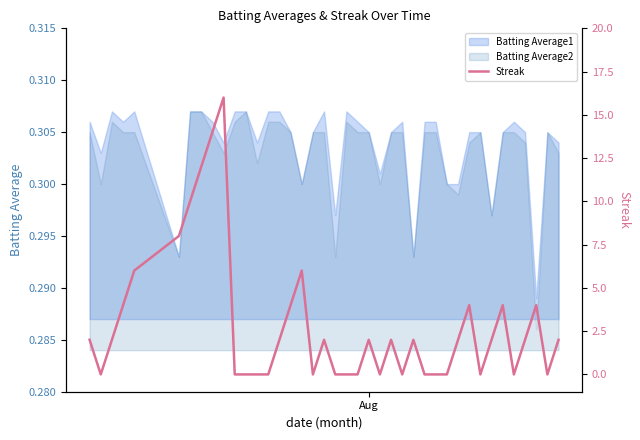

What is the difference between the second highest and second lowest values?

14